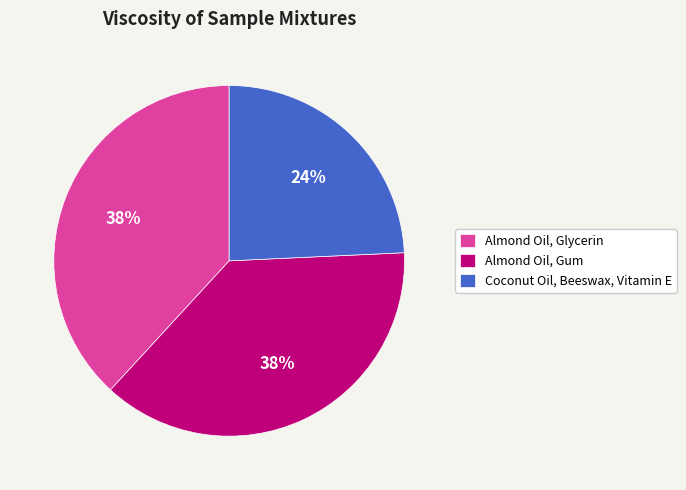

Approximately how many times larger is the value at Almond Oil, Glycerin compared to Almond Oil, Gum?

1.0